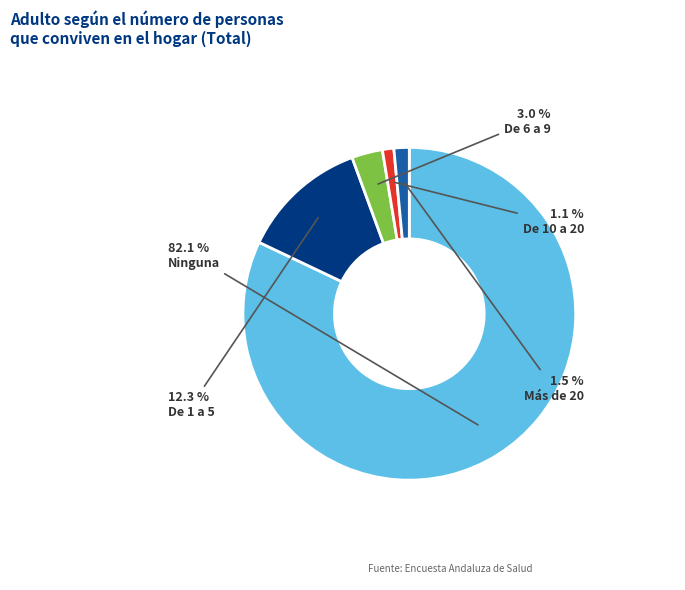

Does any single category account for the majority?

Yes